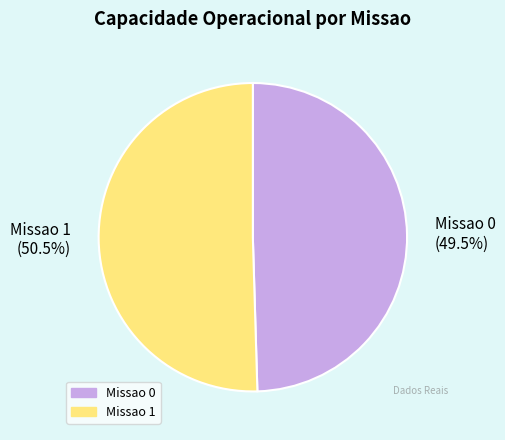

Is the sum of Missao 0 and Missao 1 greater than half?

Yes